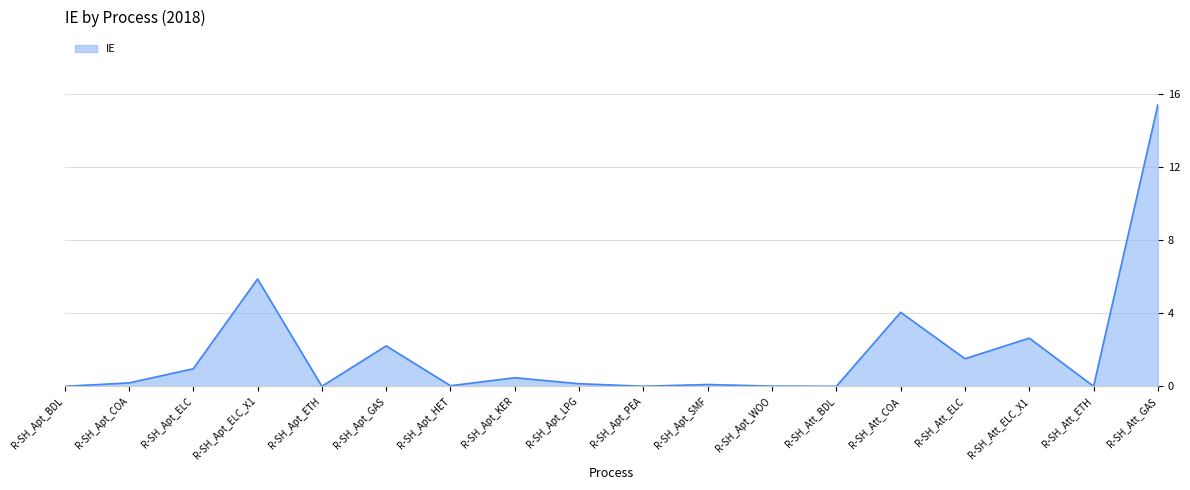

How many lines are shown in the chart?

1